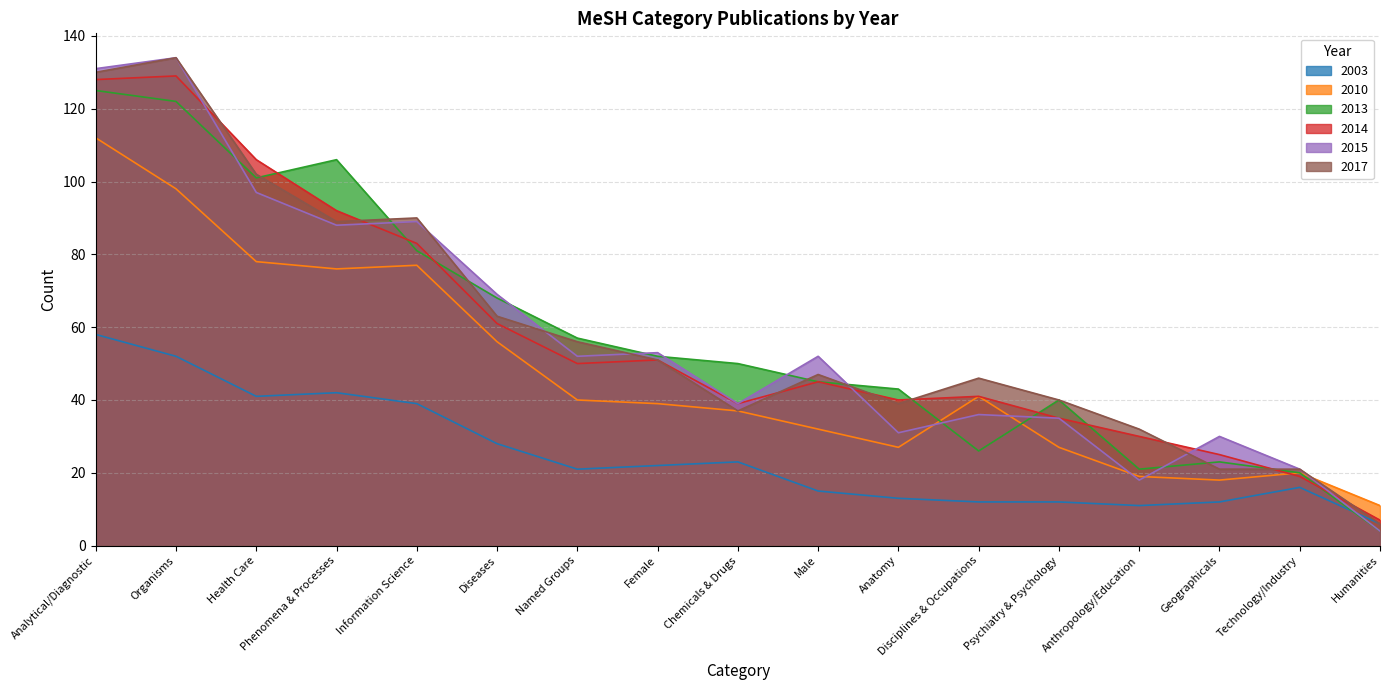

At Technology/Industry, list the series in order from largest to smallest.

2015, 2017, 2010, 2013, 2014, 2003